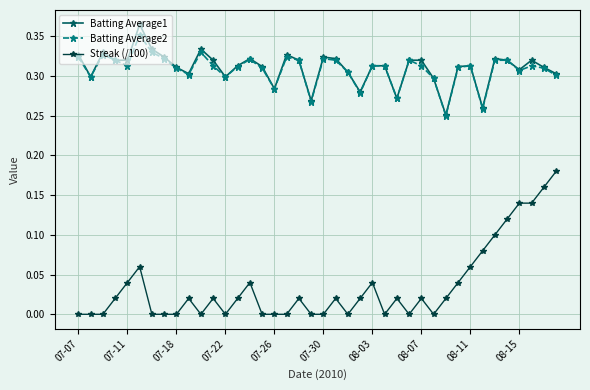

True or false: Batting Average2 and Streak (/100) cross at least once.

False